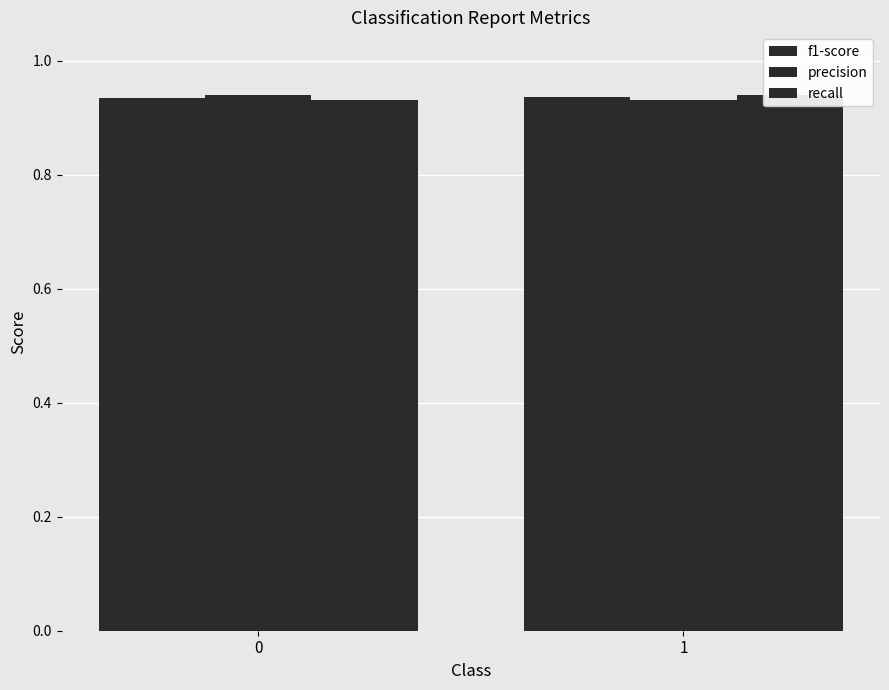

Reading left to right, extract all data points from this chart.

f1-score: 0=0.9	1=0.9
precision: 0=0.9	1=0.9
recall: 0=0.9	1=0.9